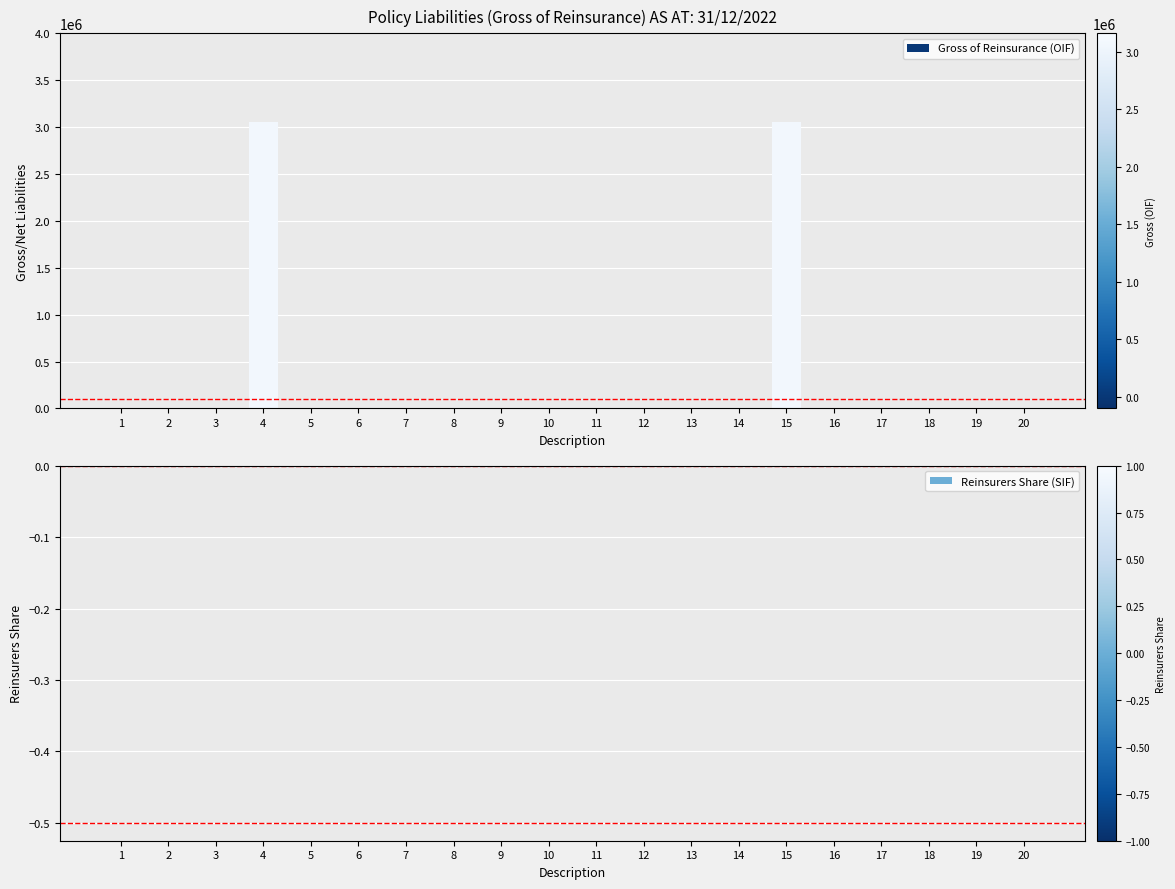

What is the maximum value shown in the chart?

3057949